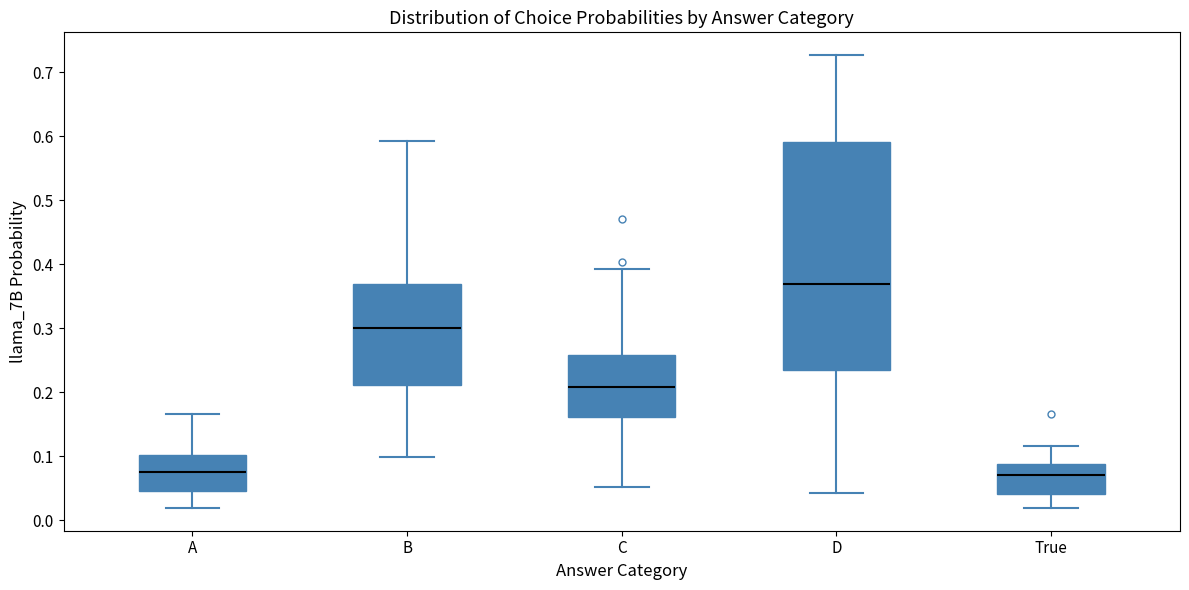

Reading left to right, read every box against the y-axis: the position of its median line, the range the box covers, and the ends of its whiskers. The values are not printed on the chart, so give them approximately, as read against the axis.

A: median 0.08, box 0.05 to 0.10, whiskers 0.02 to 0.17
B: median 0.30, box 0.21 to 0.37, whiskers 0.10 to 0.59
C: median 0.21, box 0.16 to 0.26, whiskers 0.05 to 0.39
D: median 0.37, box 0.23 to 0.59, whiskers 0.04 to 0.73
True: median 0.07, box 0.04 to 0.09, whiskers 0.02 to 0.12